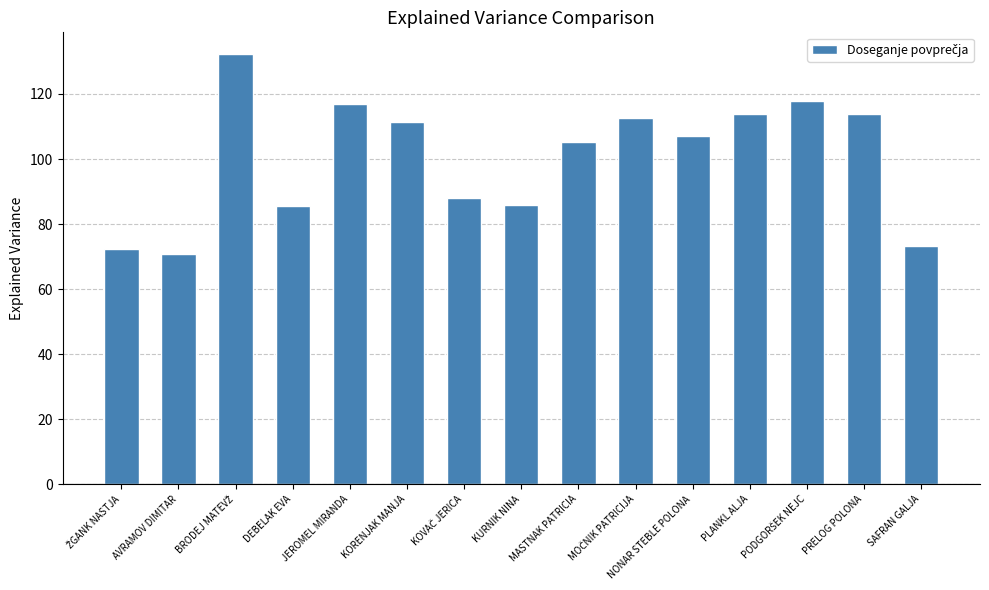

At which label is the value closest to 101?

MASTNAK PATRICIA